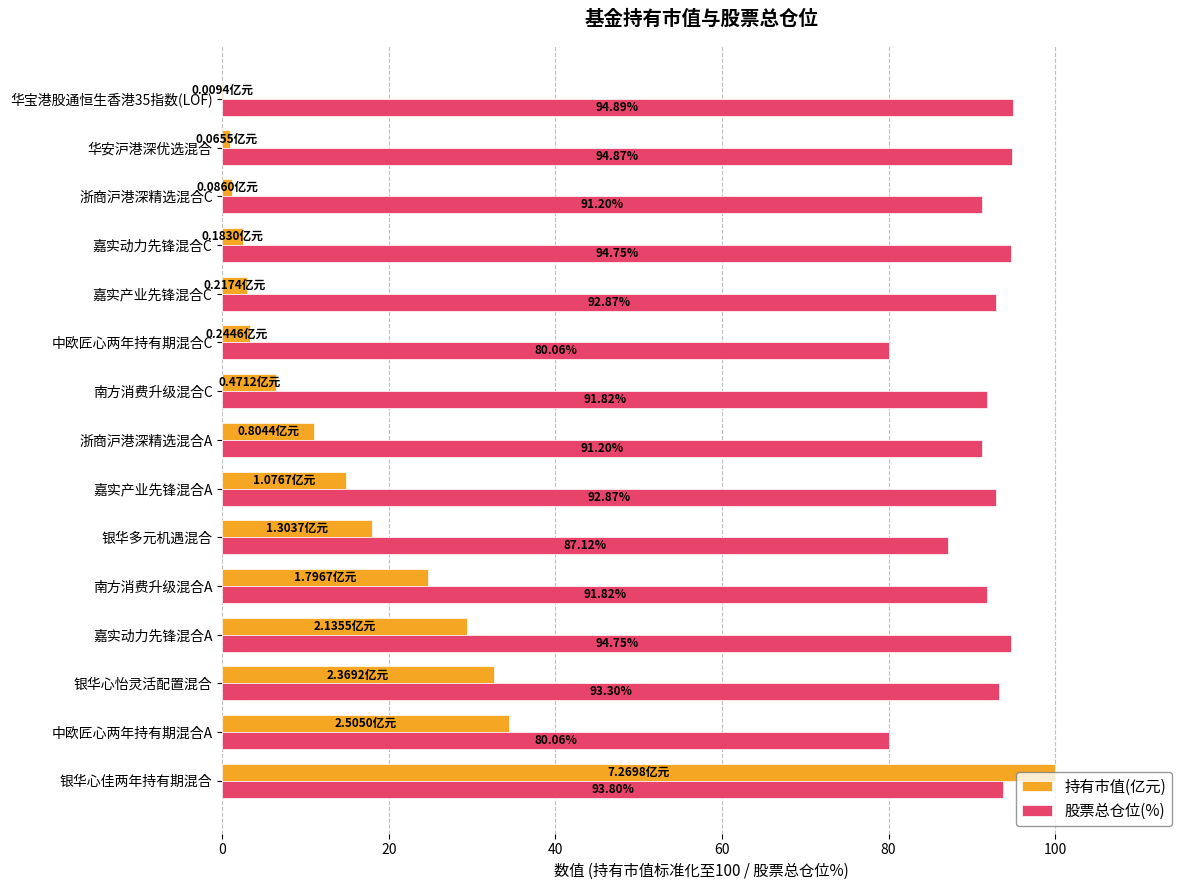

Which series changed the most between 南方消费升级混合C and 中欧匠心两年持有期混合C?

股票总仓位(%)